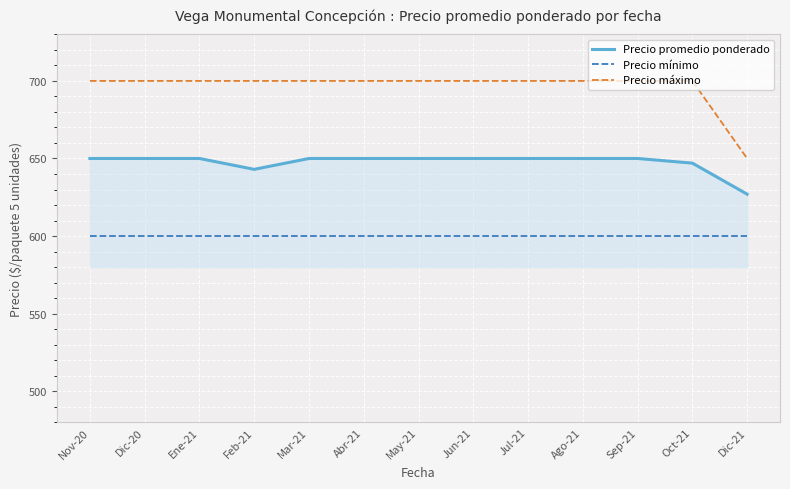

At Abr-21, list the series in order from smallest to largest.

Precio mínimo, Precio promedio ponderado, Precio máximo